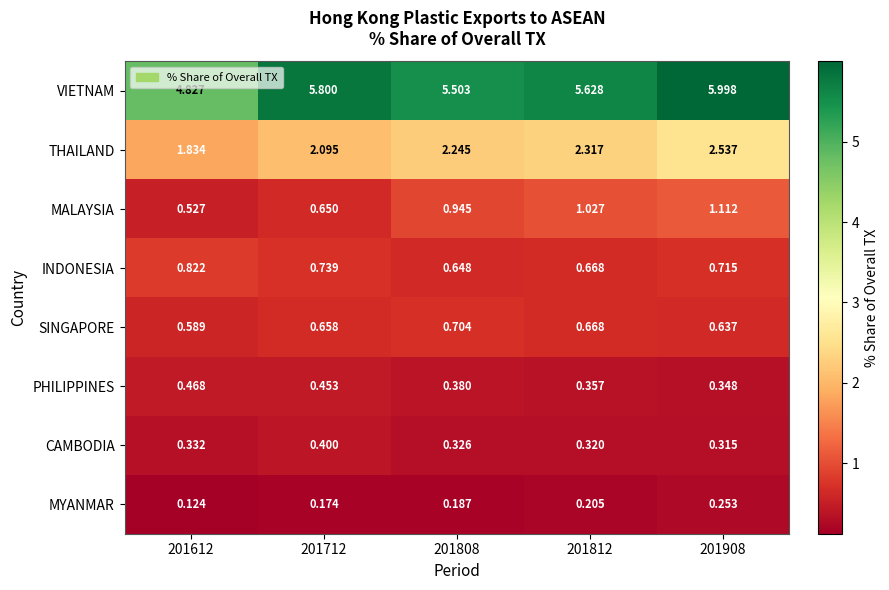

Rank the series by their maximum value, from lowest to highest.

MYANMAR, CAMBODIA, PHILIPPINES, SINGAPORE, INDONESIA, MALAYSIA, THAILAND, VIETNAM